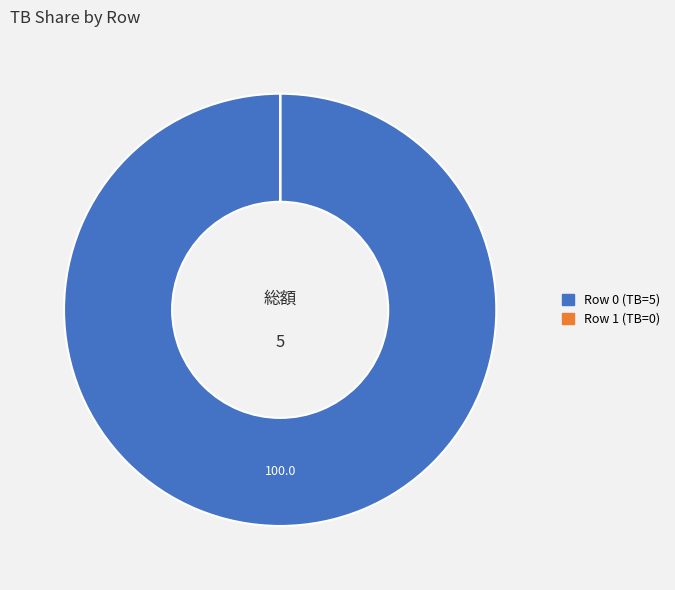

Does any single category account for the majority?

Yes